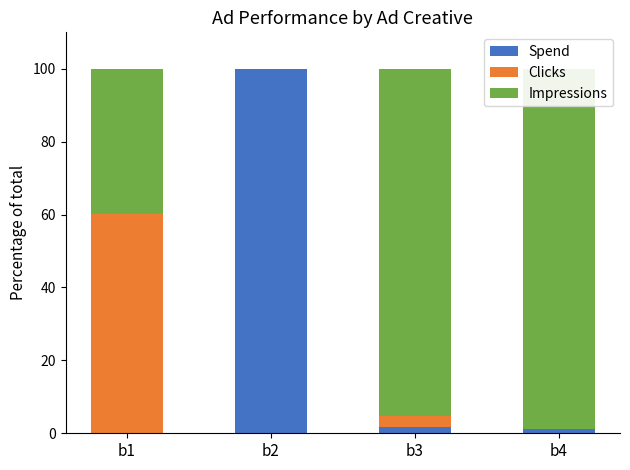

Which series has the widest spread of values?

Spend